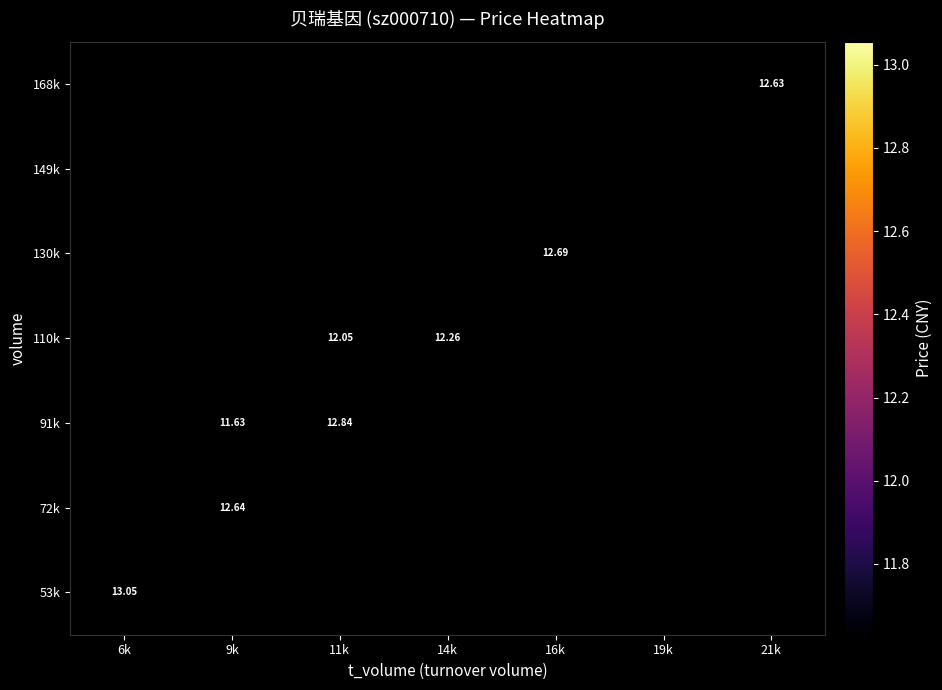

Which label corresponds to the smallest value in the chart?

9k